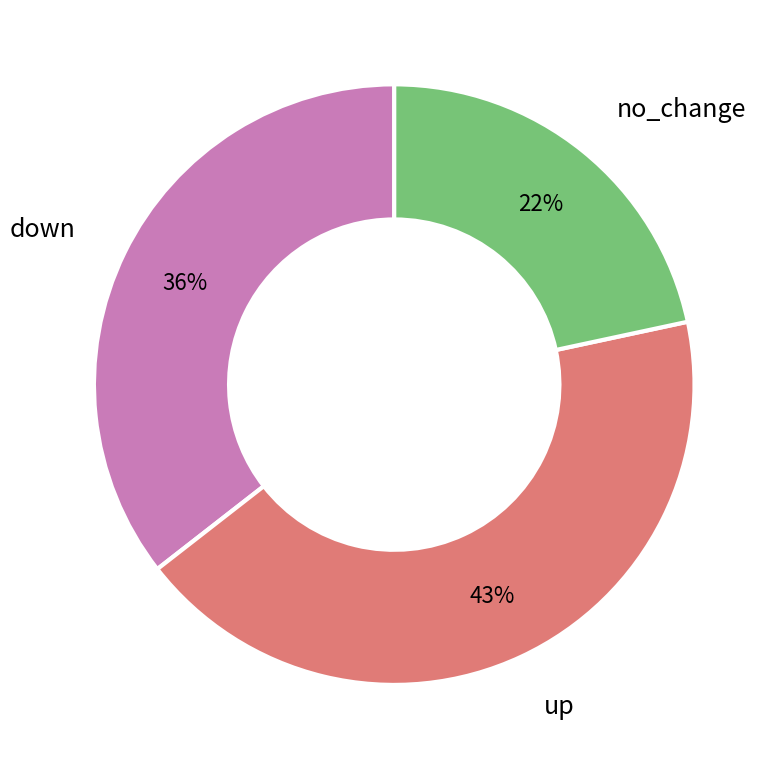

To the nearest percent, what is the average slice percentage?

33%